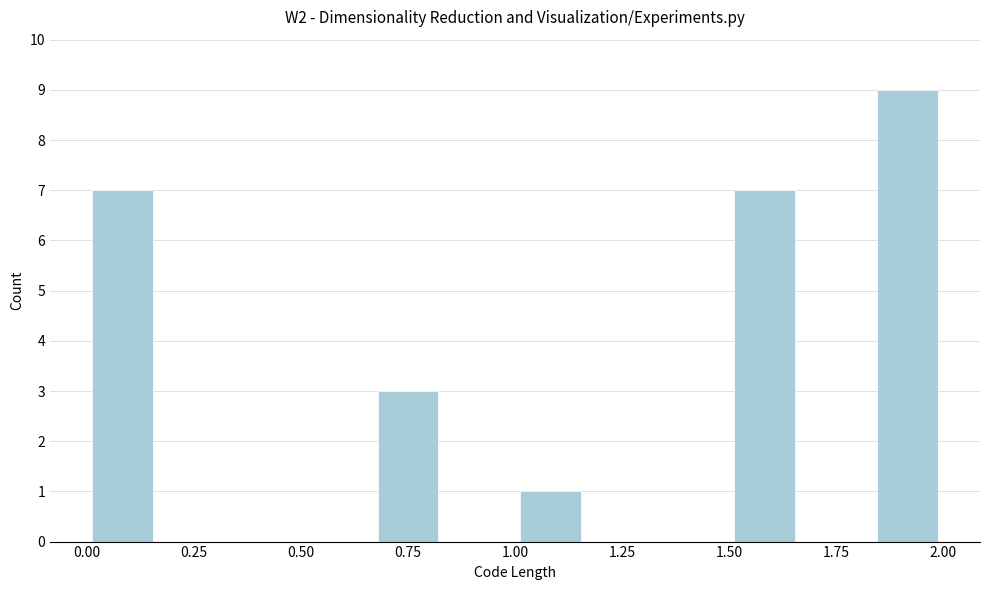

Around what value on the x-axis is the tallest bar? Give the approximate position of its centre, as read against the axis.

1.90